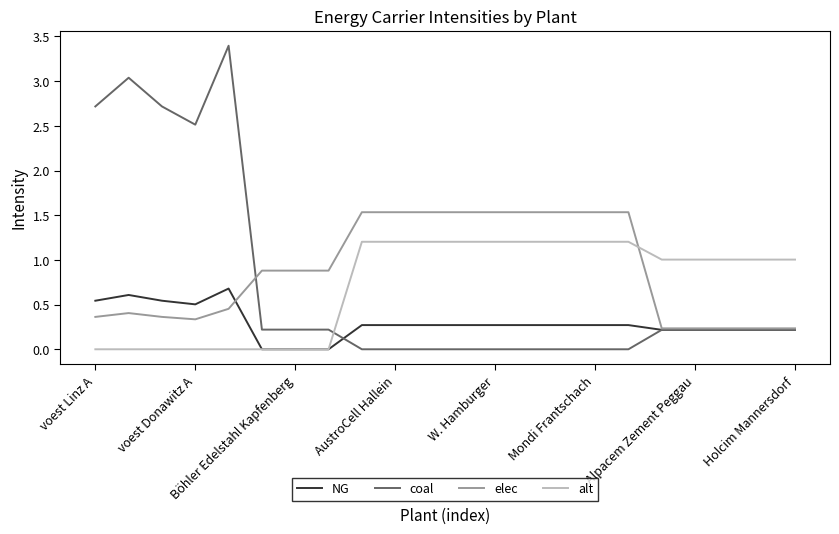

What is the highest value of the alt series?

1.2